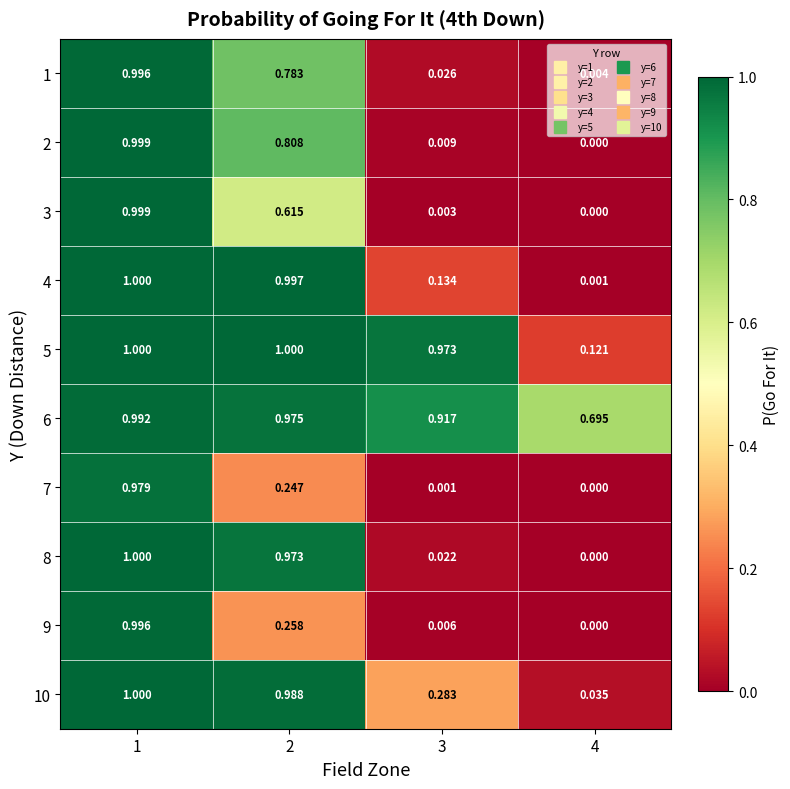

Is the value of 2 at 1 greater than the value of 9 at 2?

Yes